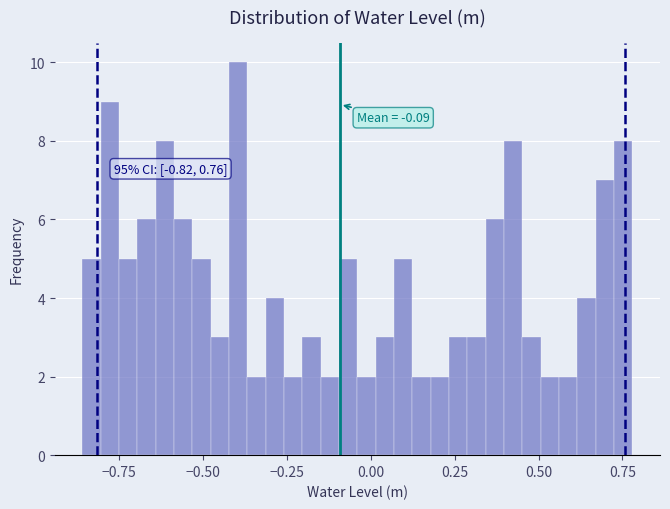

Around what value on the x-axis is the tallest bar? Give the approximate position of its centre, as read against the axis.

-0.40